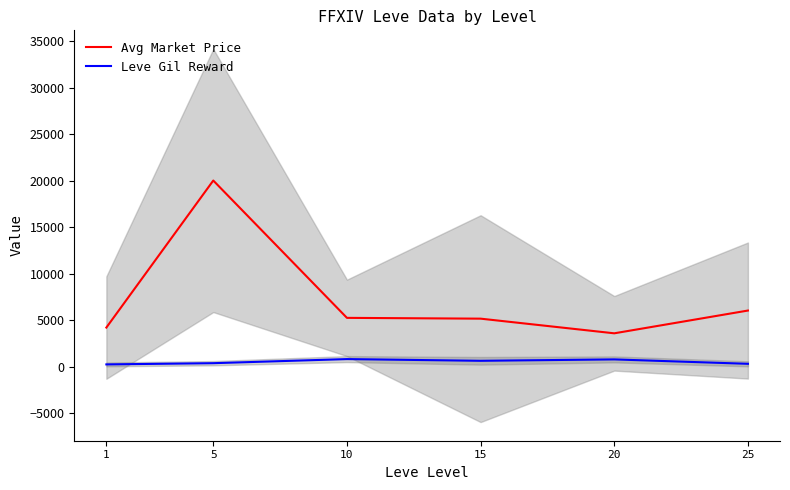

True or false: Leve Gil Reward has more than 0 points higher than both neighbors.

True